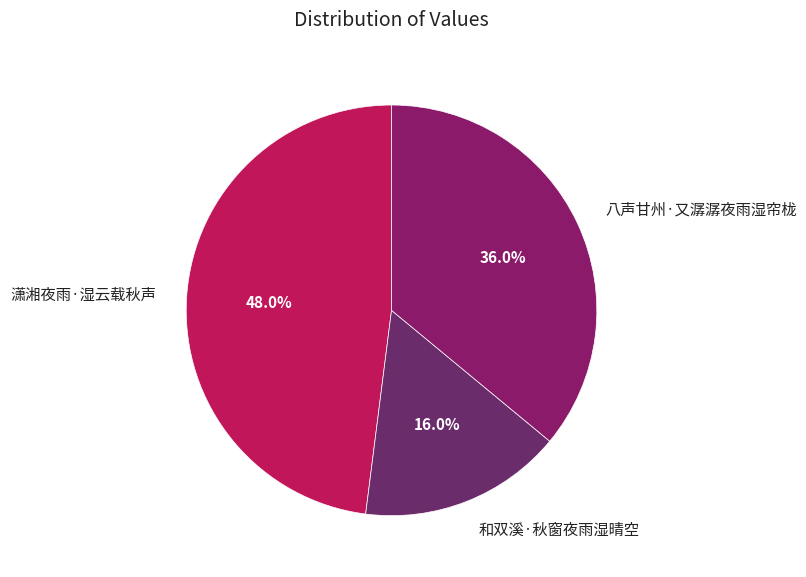

How many slices are in this pie chart?

3